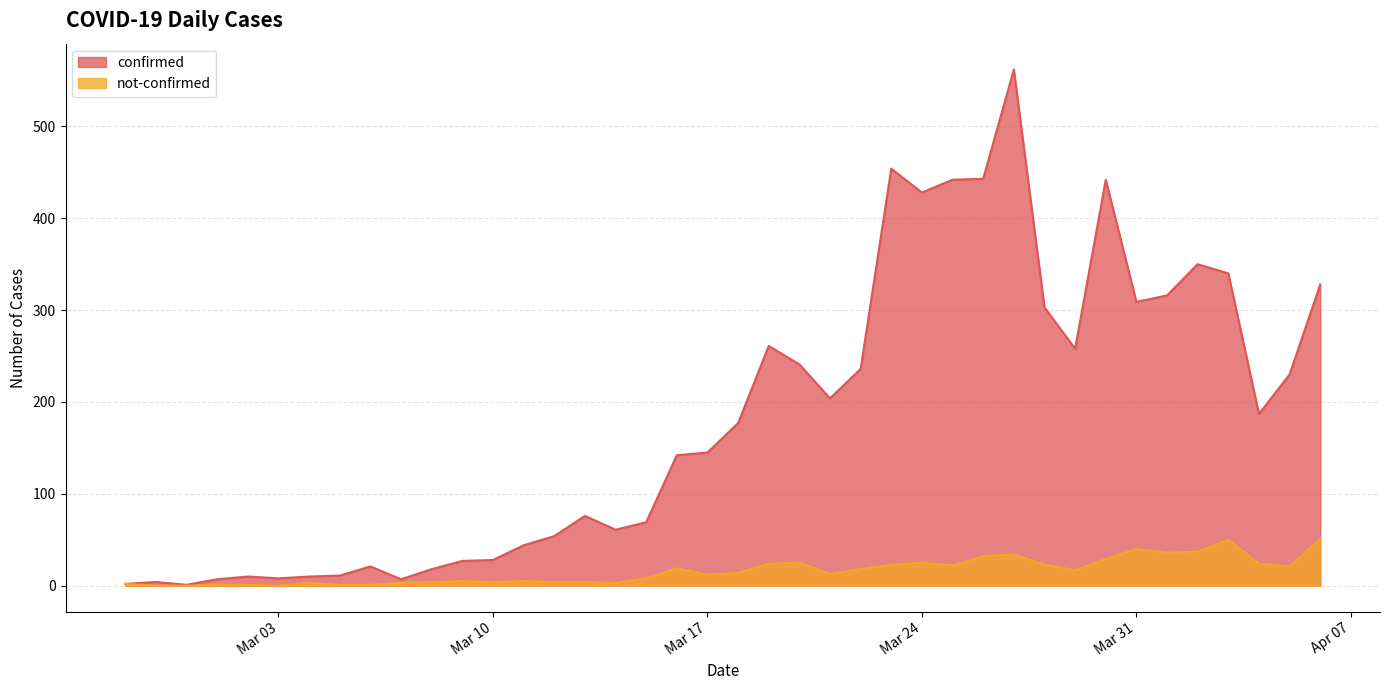

Which series has the largest range (max minus min)?

confirmed